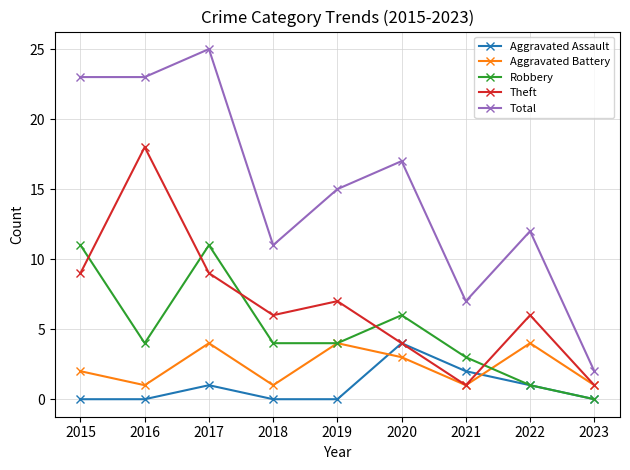

Is the value of Aggravated Assault at 2018 greater than the value of Aggravated Battery at 2018?

No